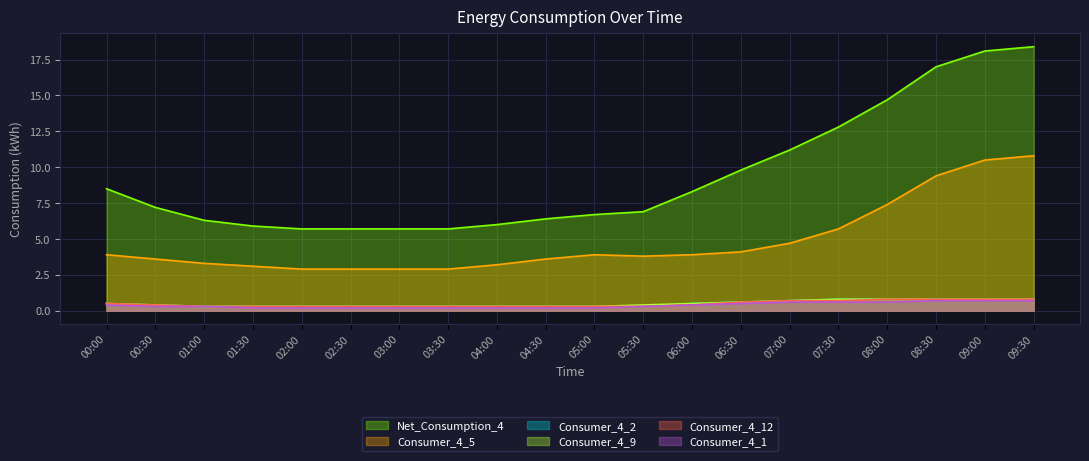

Reading left to right, extract all data points from this chart.

Net_Consumption_4: 8.5	7.2	6.3	5.9	5.7	5.7	5.7	5.7	6.0	6.4	6.7	6.9	8.3	9.8	11.2	12.8	14.7	17.0	18.1	18.4
Consumer_4_5: 3.9	3.6	3.3	3.1	2.9	2.9	2.9	2.9	3.2	3.6	3.9	3.8	3.9	4.1	4.7	5.7	7.4	9.4	10.5	10.8
Consumer_4_2: 0.5	0.4	0.3	0.3	0.3	0.3	0.3	0.3	0.3	0.3	0.3	0.3	0.5	0.6	0.7	0.8	0.8	0.8	0.8	0.8
Consumer_4_9: 0.5	0.4	0.3	0.3	0.3	0.3	0.3	0.3	0.3	0.3	0.3	0.4	0.5	0.6	0.7	0.8	0.8	0.8	0.8	0.8
Consumer_4_12: 0.5	0.4	0.3	0.3	0.3	0.3	0.3	0.3	0.3	0.3	0.3	0.3	0.4	0.6	0.7	0.7	0.8	0.8	0.8	0.8
Consumer_4_1: 0.4	0.3	0.3	0.2	0.2	0.2	0.2	0.2	0.2	0.2	0.2	0.3	0.4	0.5	0.6	0.6	0.6	0.7	0.7	0.7